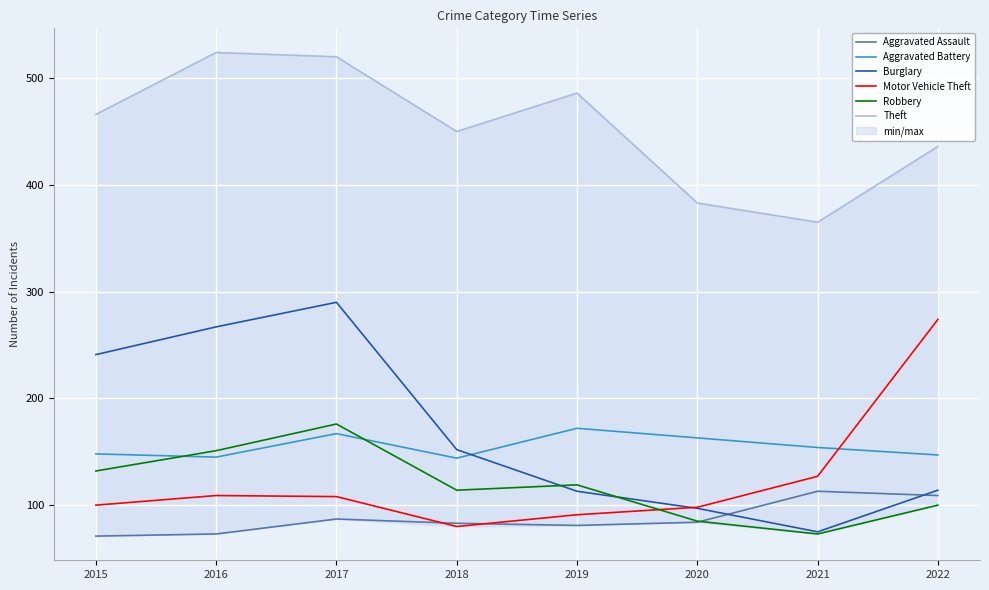

At which category is the sum across all series the highest?

2017